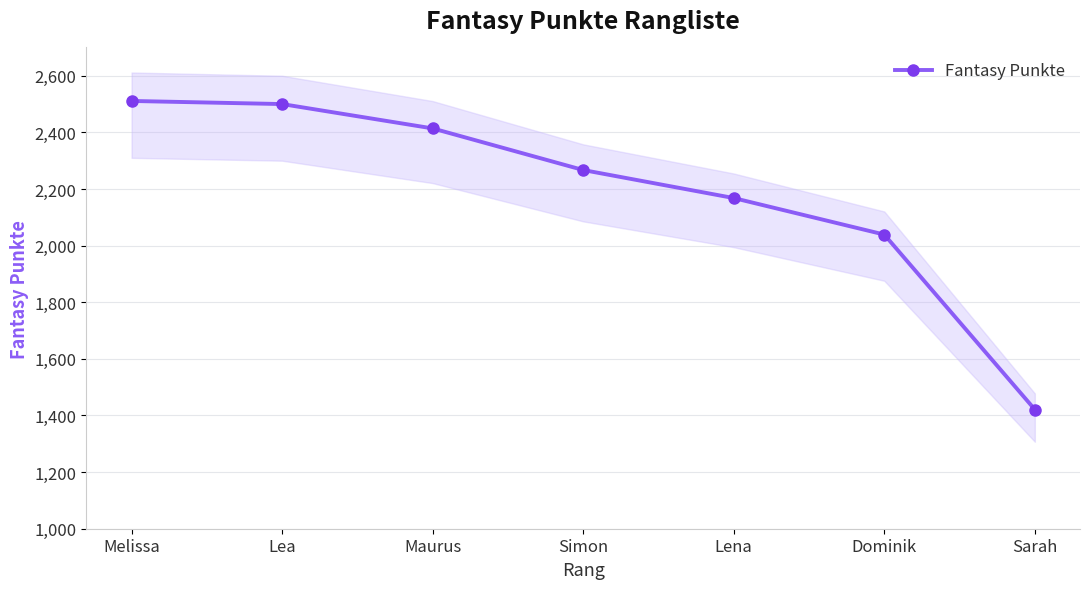

List the labels in order of value, smallest first.

Sarah, Dominik, Lena, Simon, Maurus, Lea, Melissa